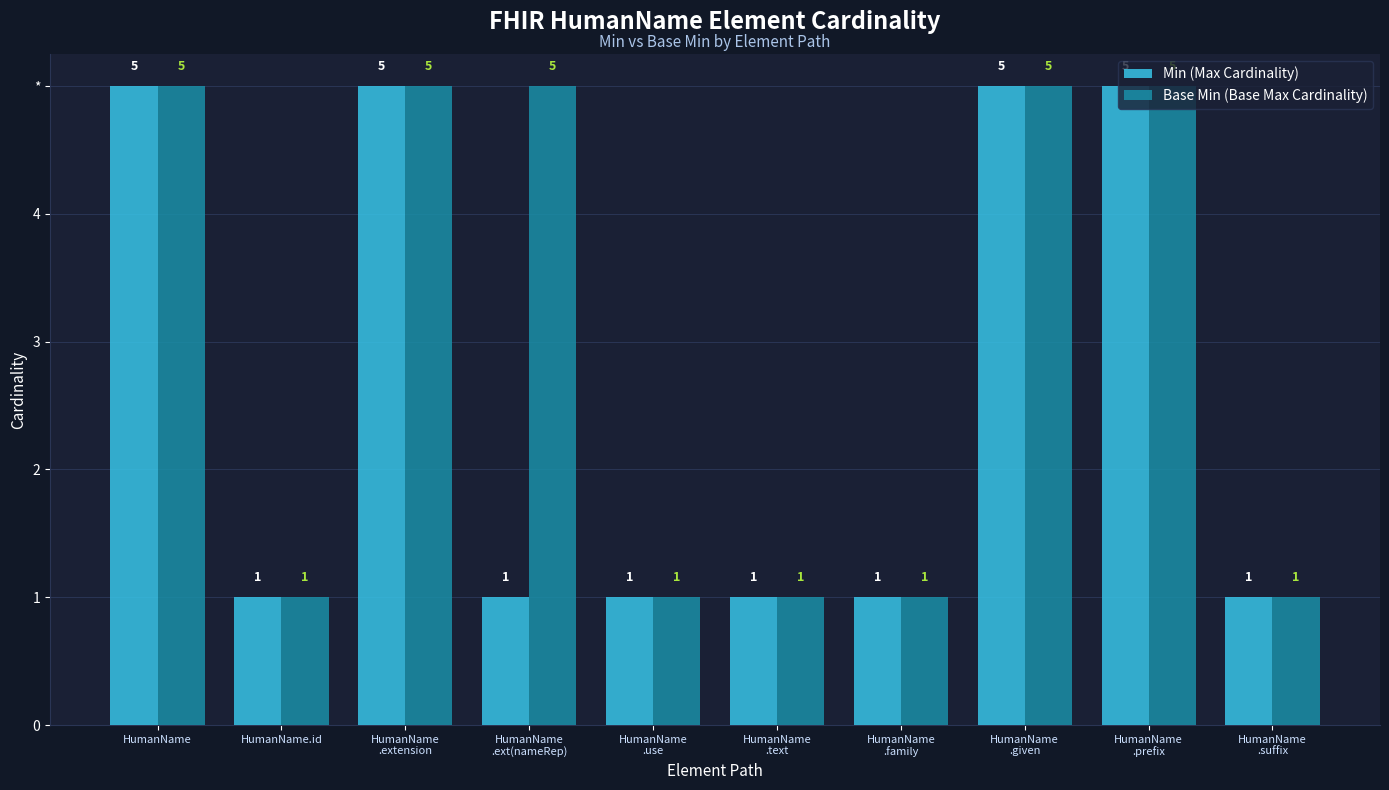

What are all the series names shown in the legend?

Min (Max Cardinality), Base Min (Base Max Cardinality)